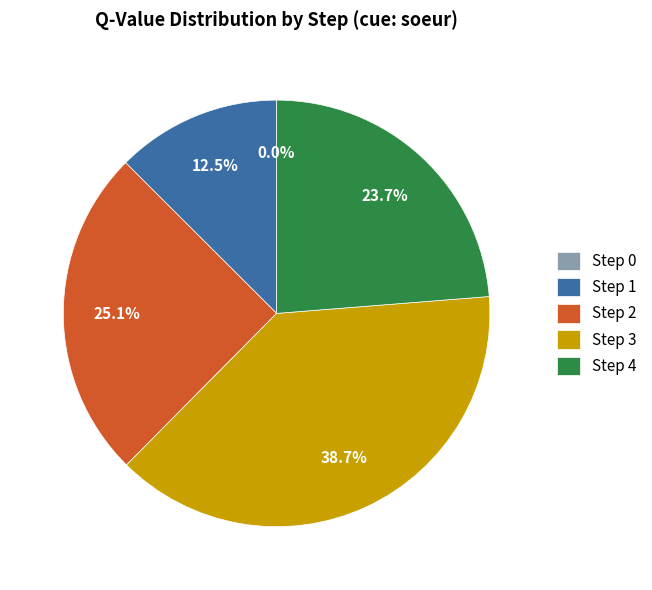

Which slice is the smallest?

Step 0